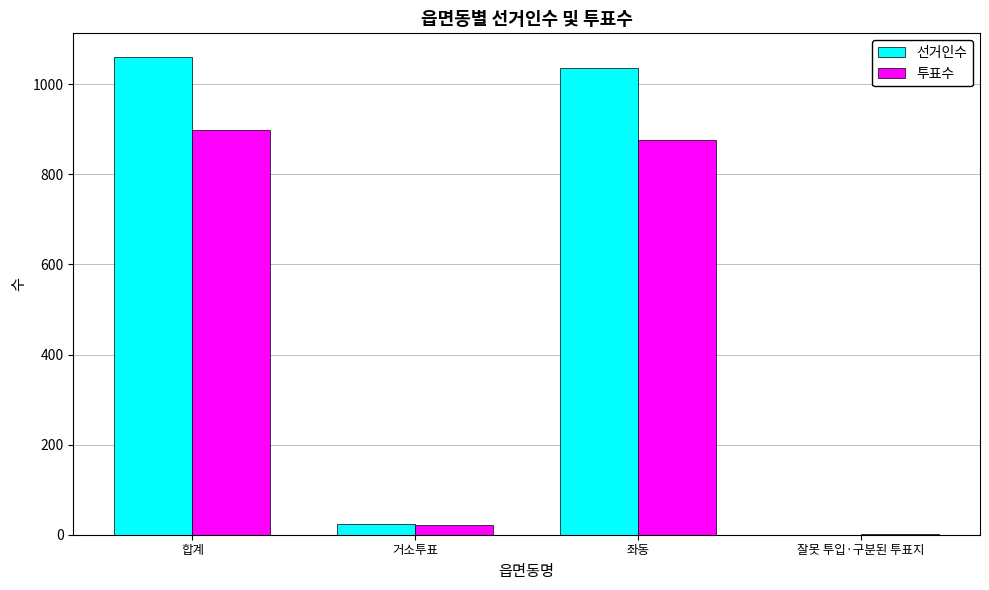

What is the sum of all 선거인수 values?

2120